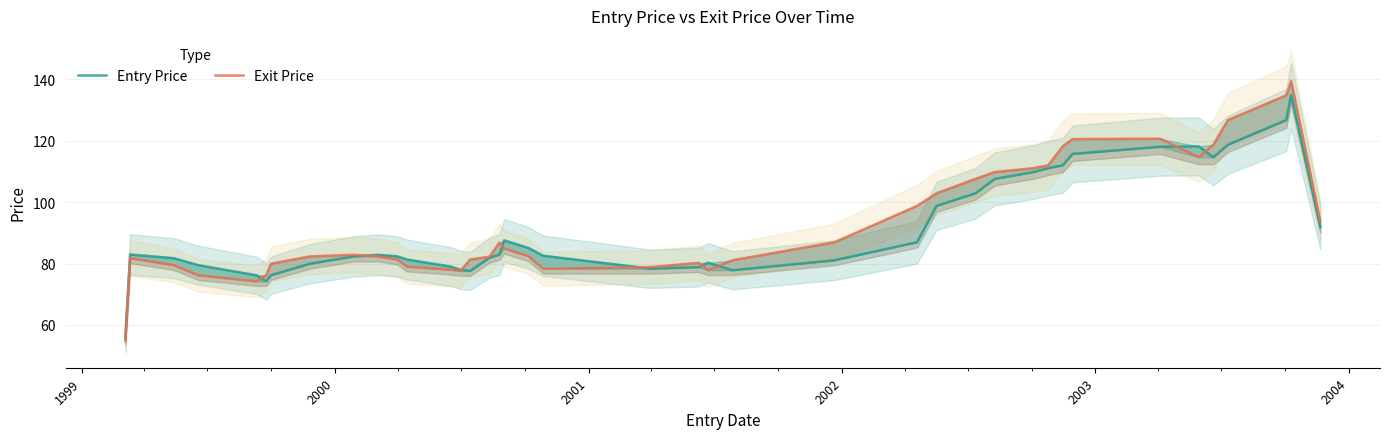

At how many categories does at least one series exceed 117?

8